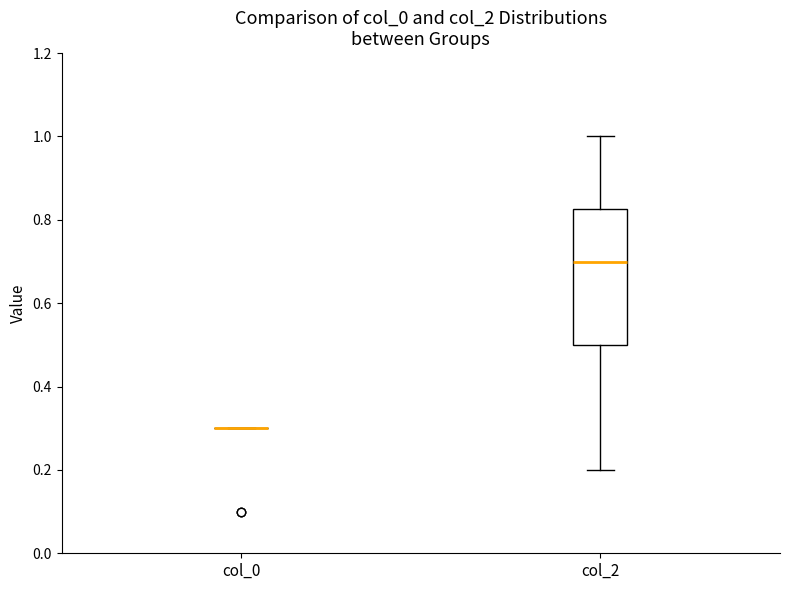

Reading left to right, read every box against the y-axis: the position of its median line, the range the box covers, and the ends of its whiskers. The values are not printed on the chart, so give them approximately, as read against the axis.

col_0: box collapsed to a line at 0.30, whiskers 0.30 to 0.30
col_2: median 0.70, box 0.50 to 0.82, whiskers 0.20 to 1.00